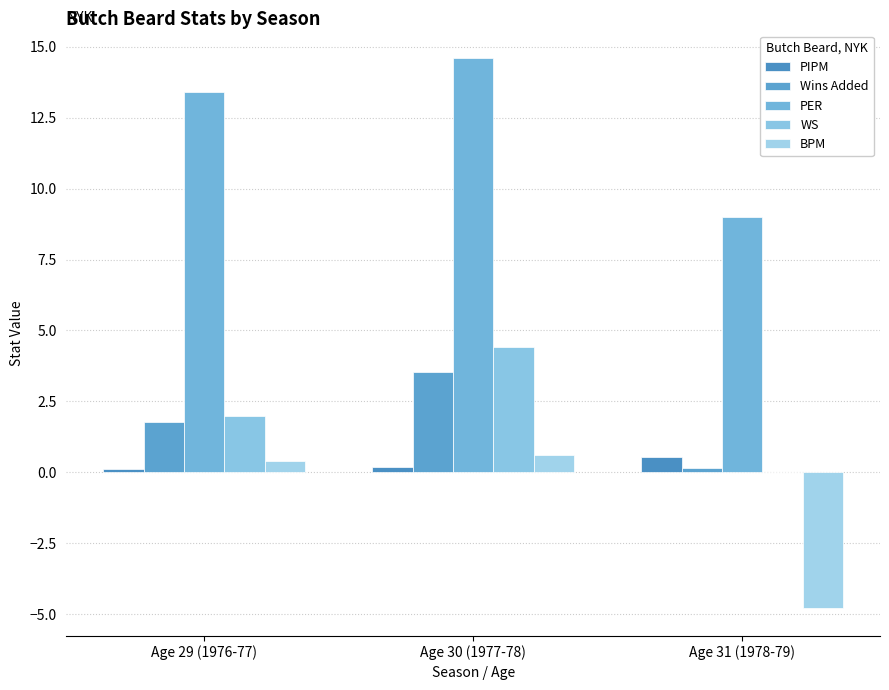

How many data points does each series have?

3